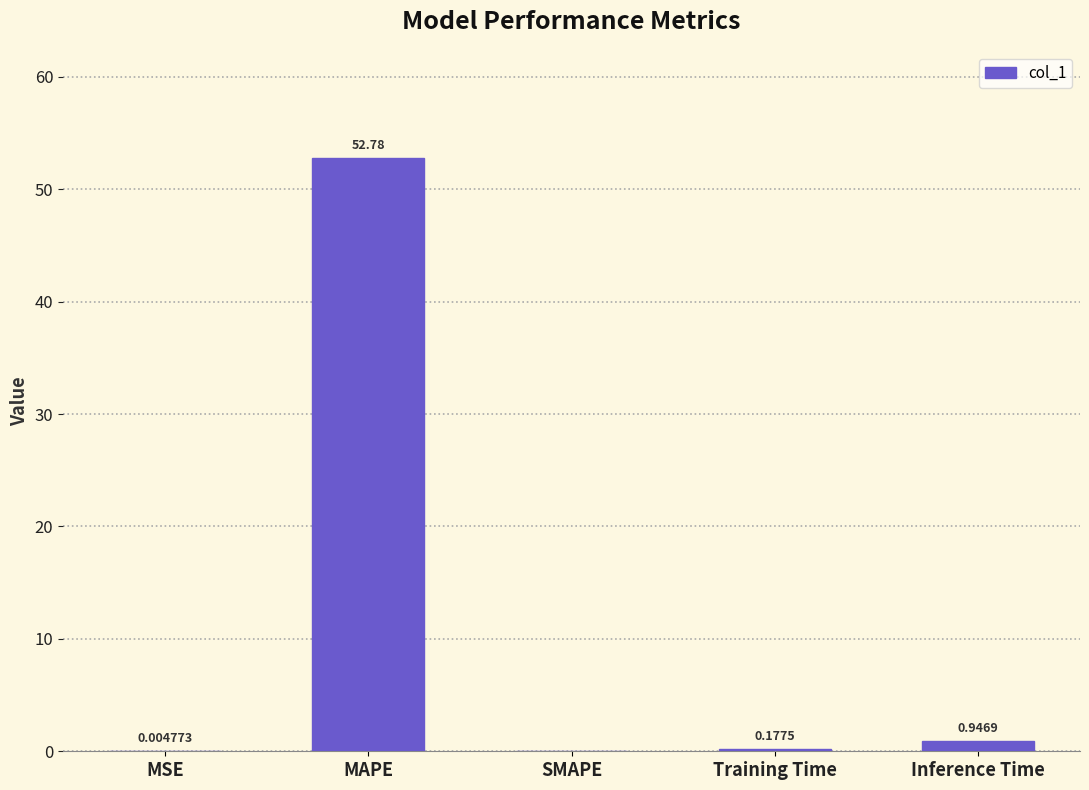

At which category does the chart reach its peak across all series?

MAPE